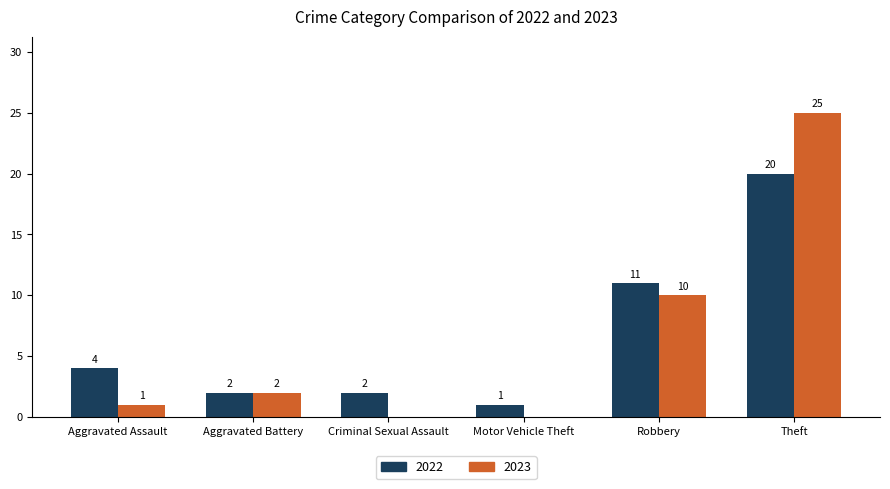

At which label is 2023 closest to 12?

Robbery